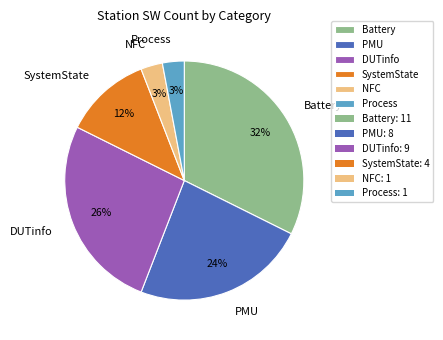

Is it true that Process is 3% of the pie?

True